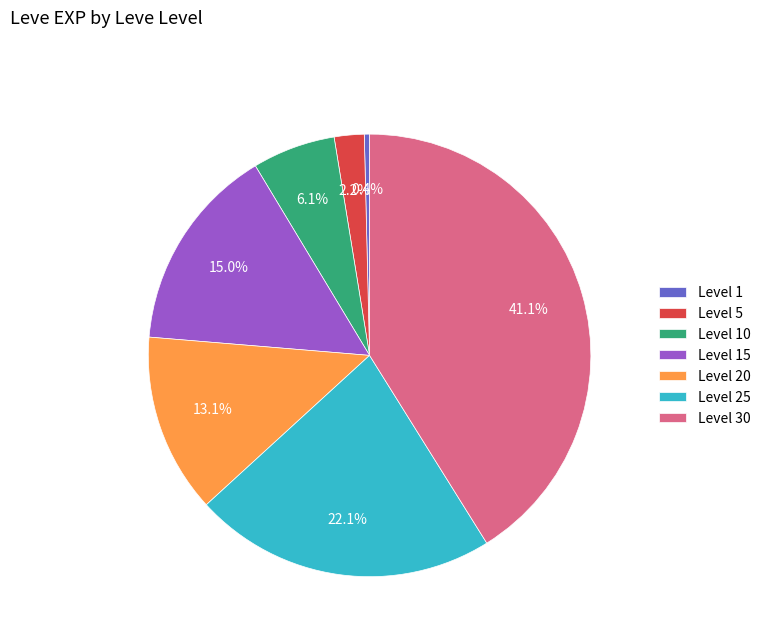

Between Level 10 and Level 5, which is larger?

Level 10